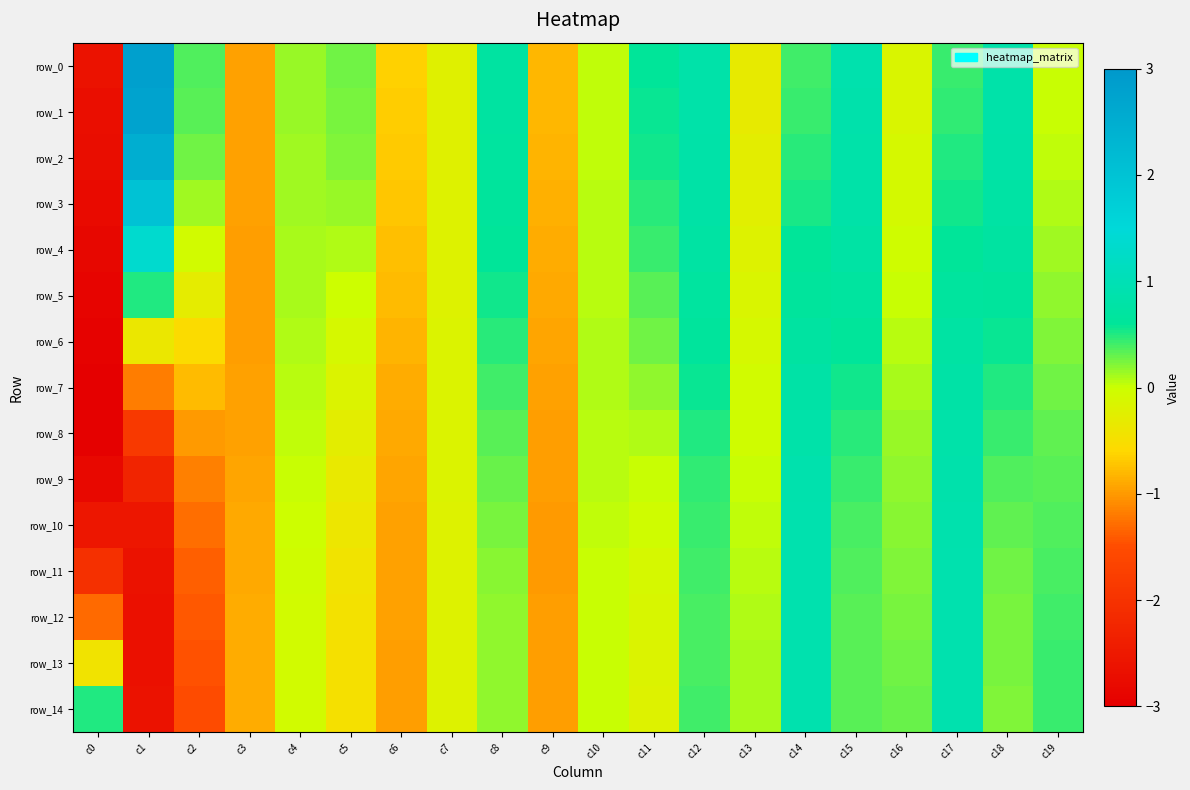

Reading right to left, extract all data points from this chart.

row_0: 0.0	0.8	0.4	-0.2	0.9	0.4	-0.3	0.8	0.6	0.0	-0.8	0.7	-0.2	-0.7	0.3	0.1	-0.9	0.4	2.8	-2.6
row_1: 0.0	0.8	0.5	-0.1	0.9	0.4	-0.3	0.8	0.6	0.0	-0.8	0.7	-0.2	-0.7	0.3	0.1	-0.9	0.3	2.7	-2.7
row_2: 0.0	0.8	0.5	-0.1	0.8	0.5	-0.3	0.8	0.5	0.0	-0.8	0.7	-0.2	-0.7	0.2	0.1	-1.0	0.3	2.5	-2.7
row_3: 0.1	0.8	0.5	-0.1	0.8	0.5	-0.2	0.8	0.5	0.1	-0.9	0.6	-0.2	-0.7	0.2	0.1	-1.0	0.1	2.0	-2.8
row_4: 0.1	0.7	0.6	-0.0	0.8	0.6	-0.2	0.7	0.4	0.1	-0.9	0.6	-0.2	-0.8	0.1	0.1	-1.0	-0.1	1.3	-2.8
row_5: 0.2	0.6	0.7	0.0	0.7	0.7	-0.1	0.7	0.3	0.1	-0.9	0.5	-0.2	-0.8	-0.0	0.1	-1.0	-0.3	0.5	-2.9
row_6: 0.2	0.6	0.7	0.1	0.6	0.7	-0.1	0.6	0.3	0.1	-0.9	0.5	-0.2	-0.8	-0.1	0.1	-1.0	-0.5	-0.4	-2.9
row_7: 0.3	0.5	0.8	0.1	0.6	0.8	-0.1	0.6	0.2	0.1	-1.0	0.4	-0.2	-0.9	-0.2	0.1	-1.0	-0.8	-1.2	-3.0
row_8: 0.3	0.4	0.8	0.1	0.5	0.8	-0.0	0.5	0.1	0.1	-1.0	0.3	-0.2	-0.9	-0.3	0.0	-0.9	-1.0	-1.9	-3.0
row_9: 0.3	0.4	0.9	0.2	0.4	0.9	0.0	0.5	0.0	0.1	-1.0	0.3	-0.2	-0.9	-0.3	0.0	-0.9	-1.2	-2.3	-2.8
row_10: 0.4	0.3	0.9	0.2	0.4	0.9	0.0	0.4	-0.0	0.0	-1.0	0.2	-0.2	-0.9	-0.4	-0.0	-0.9	-1.3	-2.5	-2.5
row_11: 0.4	0.3	0.9	0.2	0.4	0.9	0.1	0.4	-0.1	0.0	-1.0	0.2	-0.2	-1.0	-0.4	-0.0	-0.9	-1.4	-2.6	-2.0
row_12: 0.4	0.3	0.9	0.2	0.3	0.9	0.1	0.4	-0.1	0.0	-1.0	0.2	-0.2	-1.0	-0.5	-0.1	-0.9	-1.4	-2.7	-1.3
row_13: 0.4	0.2	0.9	0.3	0.3	0.9	0.1	0.4	-0.2	0.0	-1.0	0.2	-0.2	-1.0	-0.5	-0.1	-0.9	-1.5	-2.7	-0.4
row_14: 0.4	0.2	0.9	0.3	0.3	0.9	0.1	0.4	-0.2	0.0	-1.0	0.2	-0.2	-1.0	-0.5	-0.1	-0.9	-1.5	-2.6	0.5